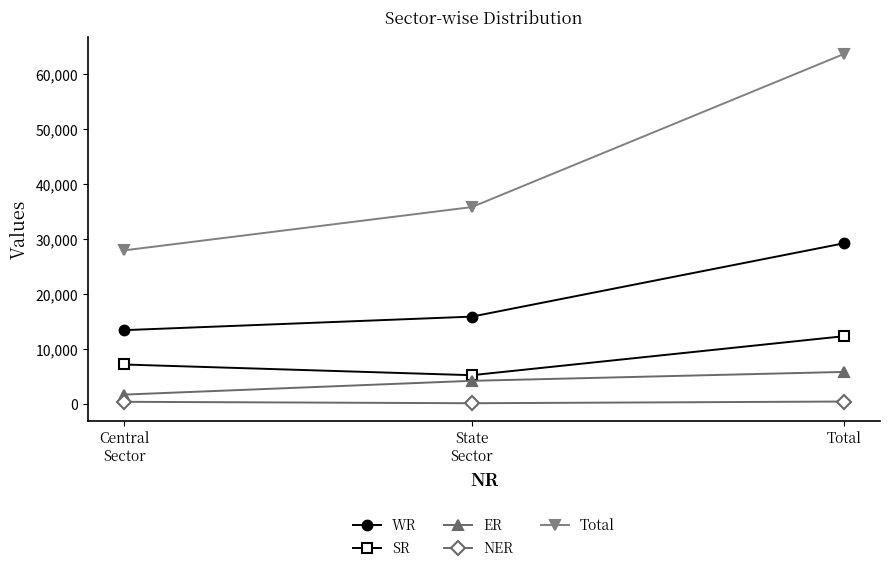

How many series are shown in this chart?

5